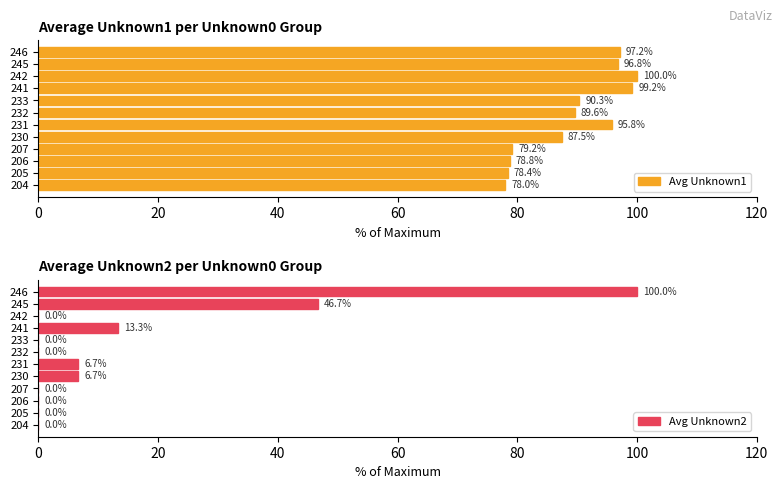

What are all the series names shown in the legend?

Avg Unknown1, Avg Unknown2